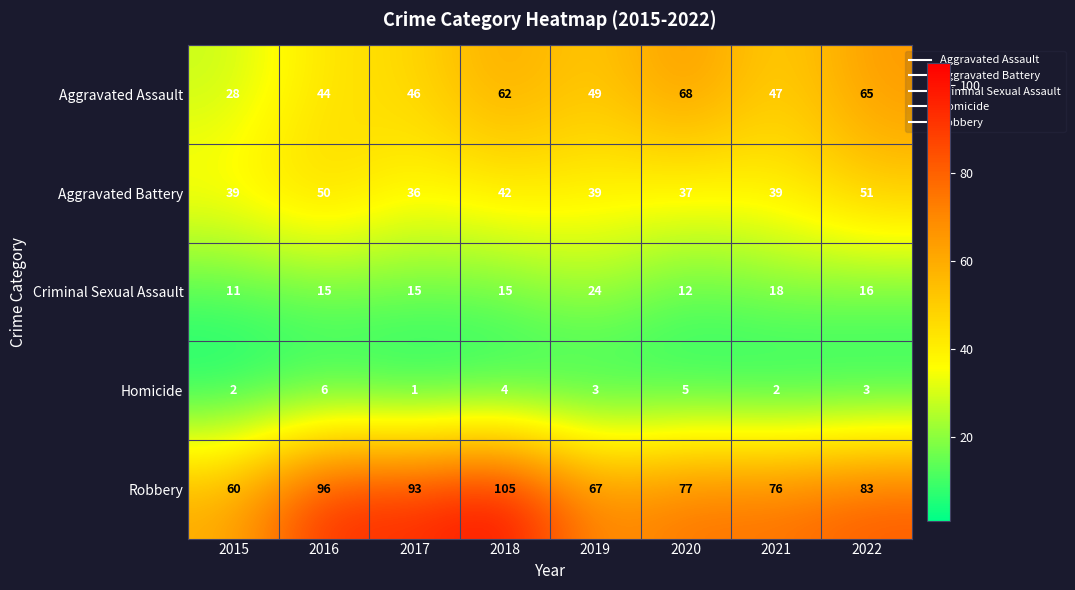

Rank the categories by Aggravated Assault value from highest to lowest.

2020, 2022, 2018, 2019, 2021, 2017, 2016, 2015